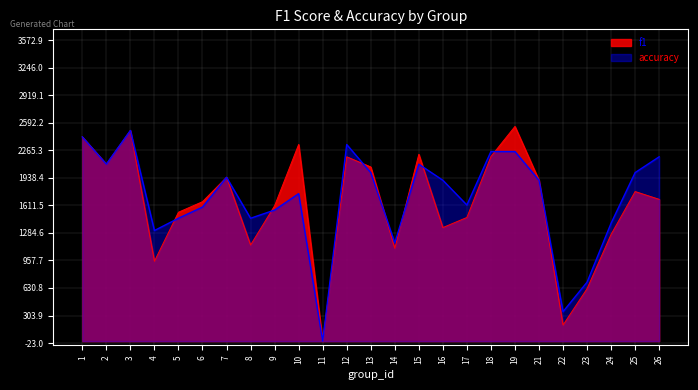

List the series in order of their peak value, lowest first.

accuracy, f1